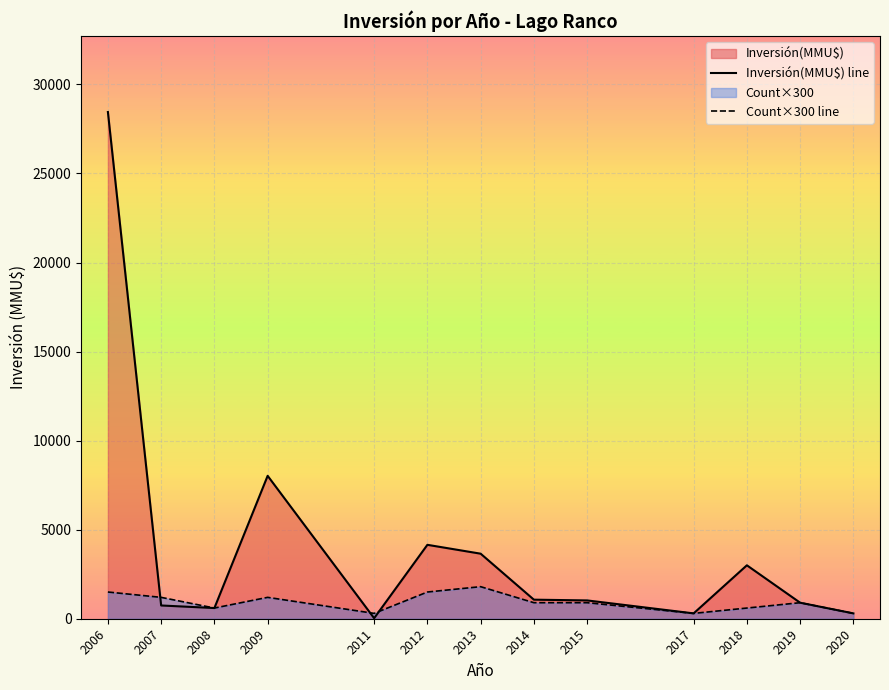

How many intersections are there between Count×300 line and Inversión(MMU$) line?

3